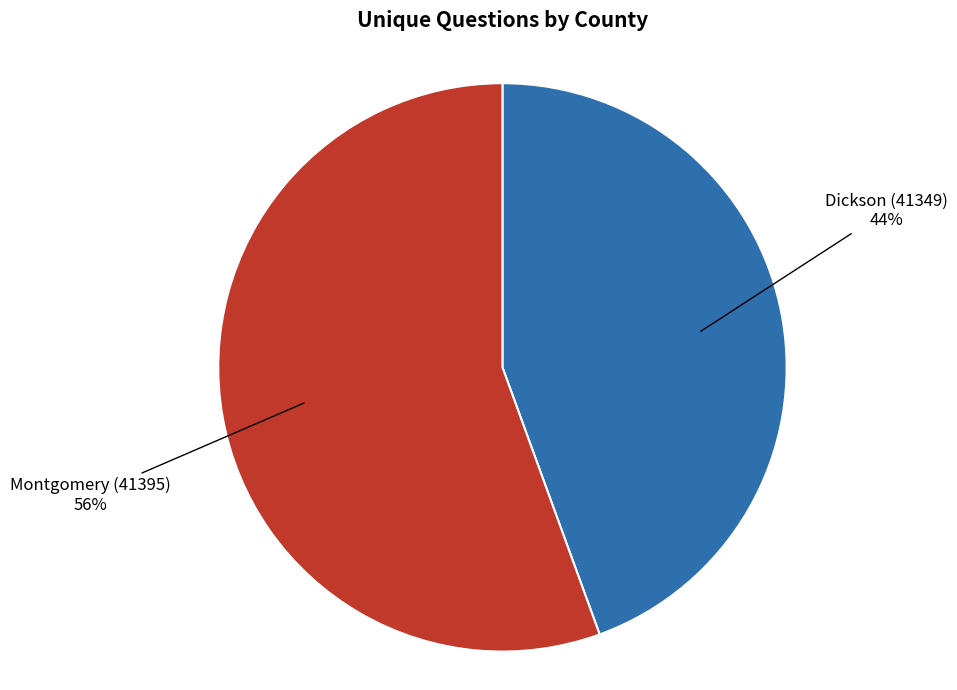

To the nearest percent, what is the combined percentage of Dickson (41349) and Montgomery (41395)?

100%